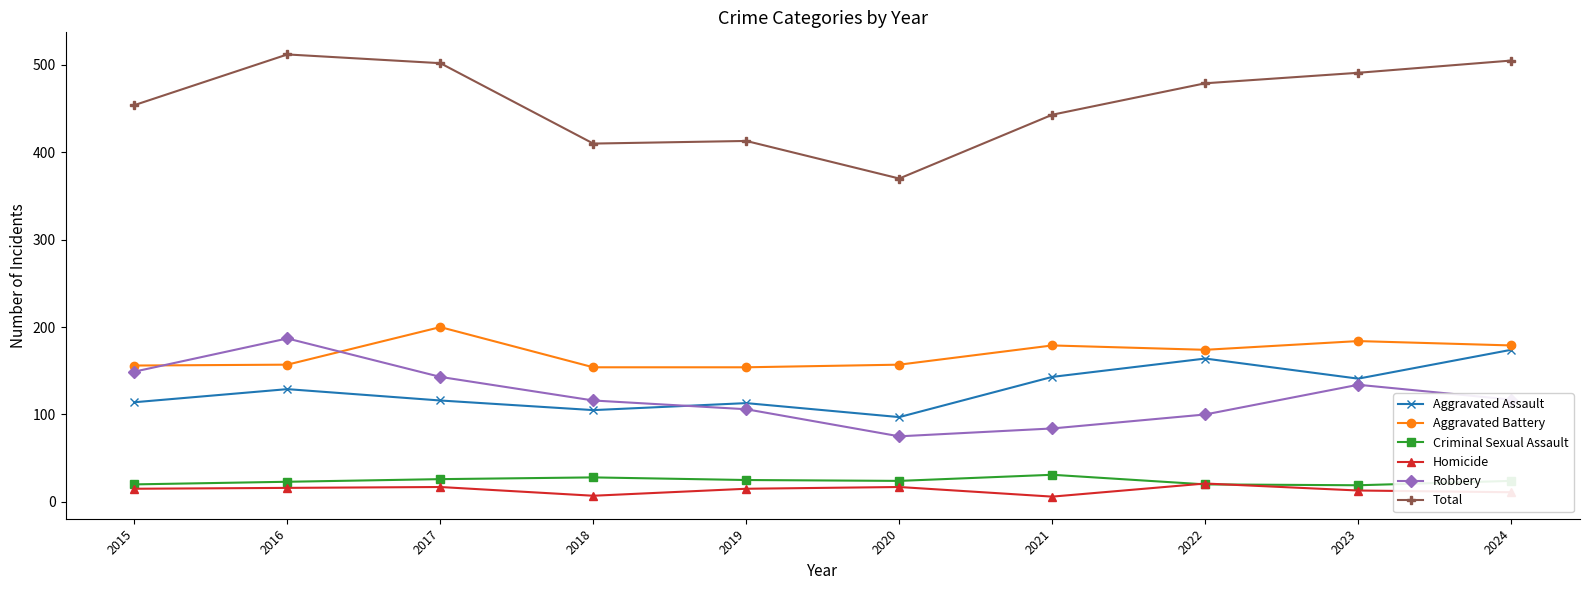

True or false: Total has a value of 154 at 2015.

False